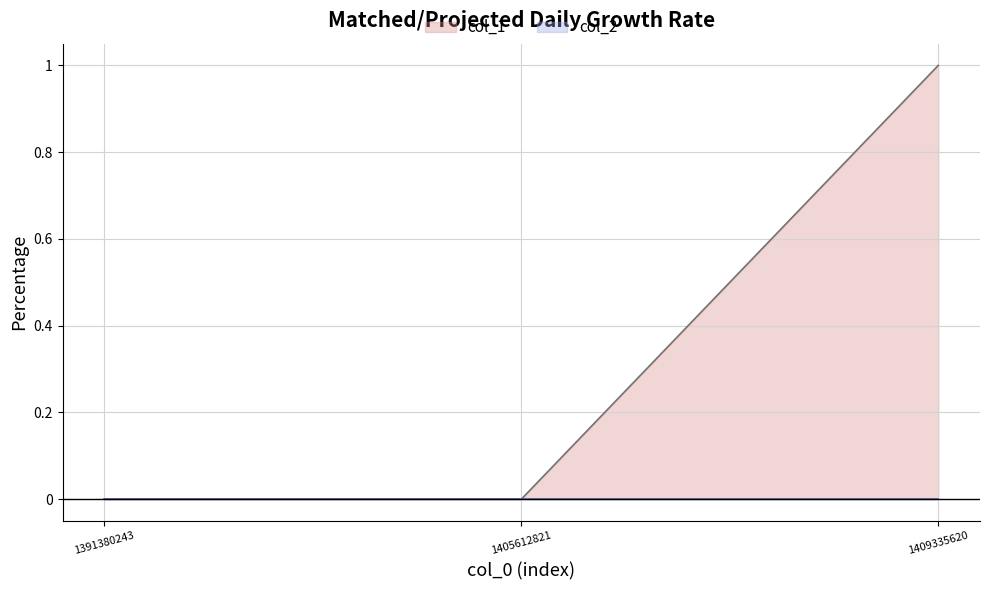

What is the difference between the highest and lowest values at 1409335620?

1